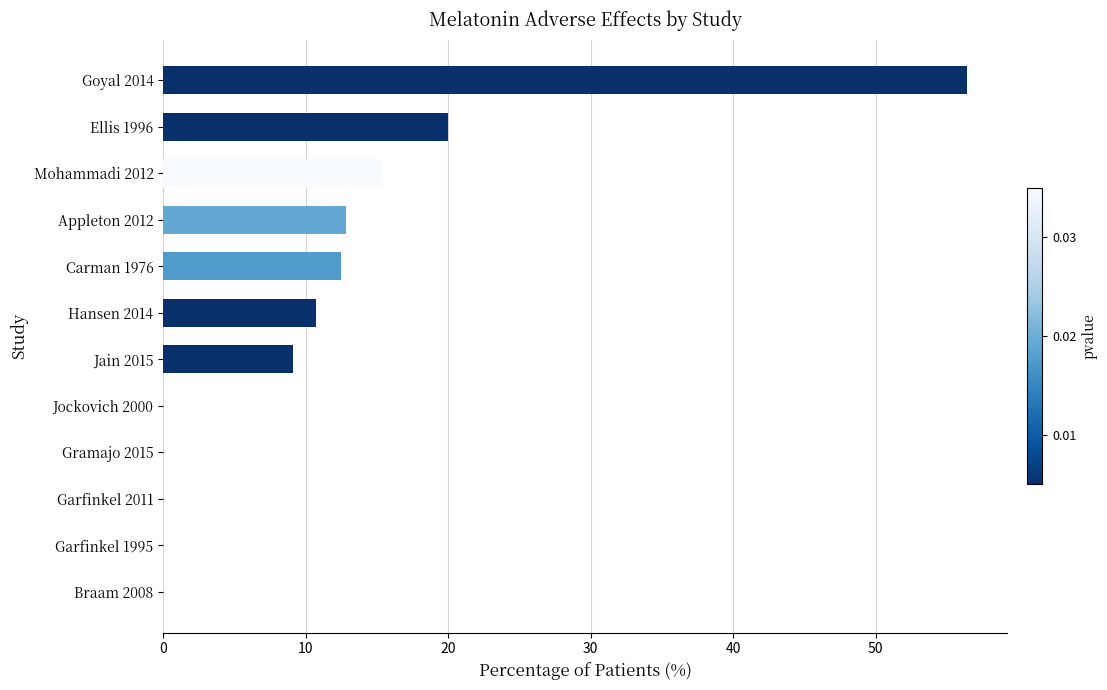

What is the sum of all values?

137.0